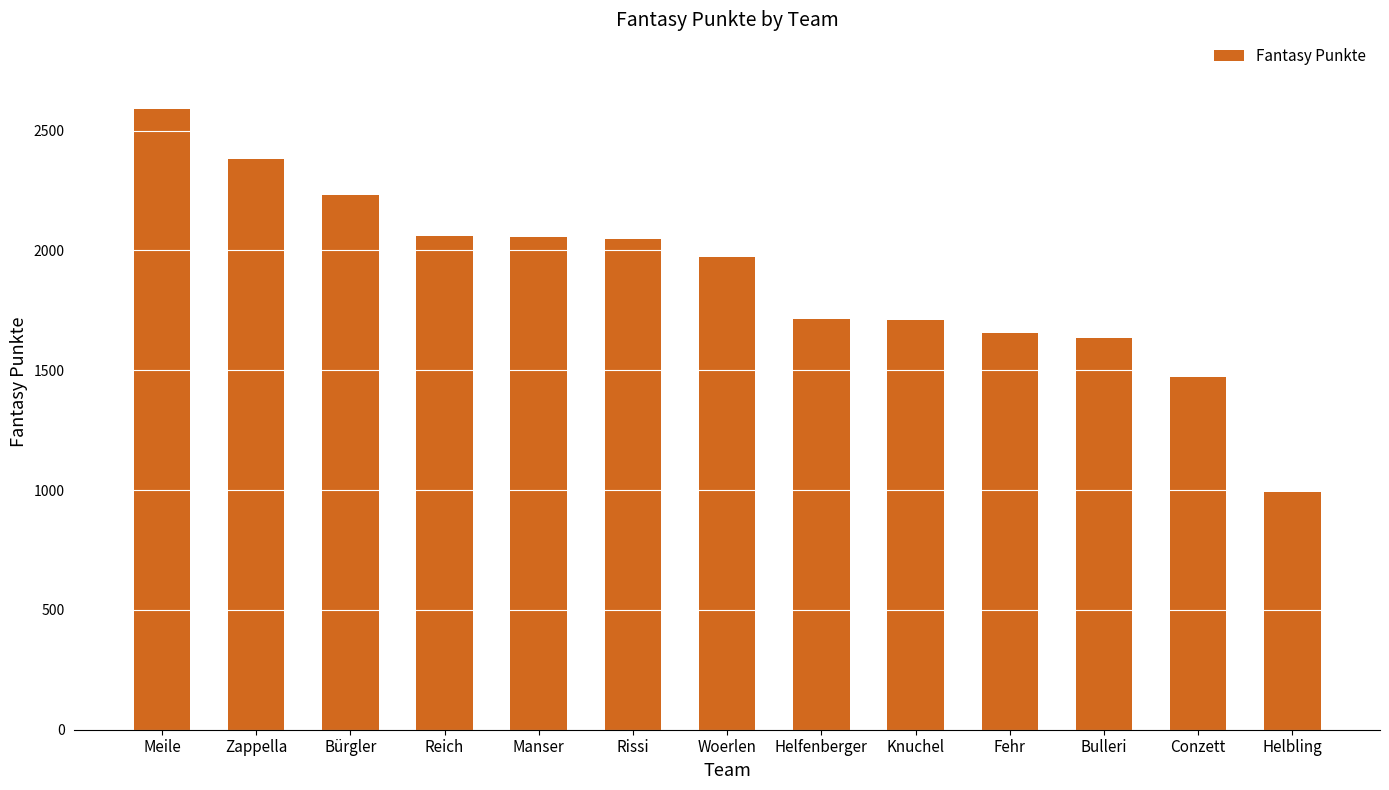

Is it true that the value at Knuchel is 1708?

True